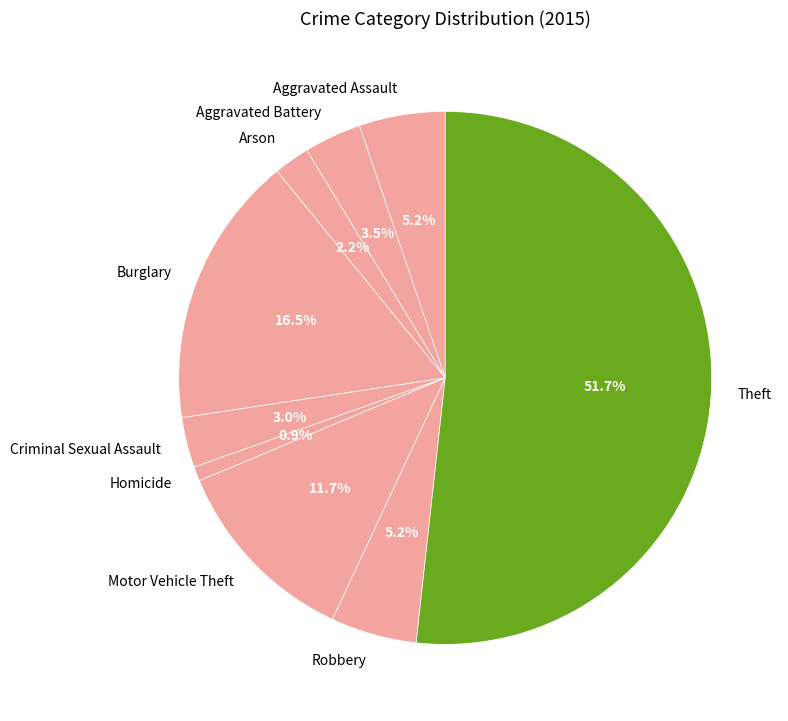

Between Arson and Aggravated Battery, which is larger?

Aggravated Battery